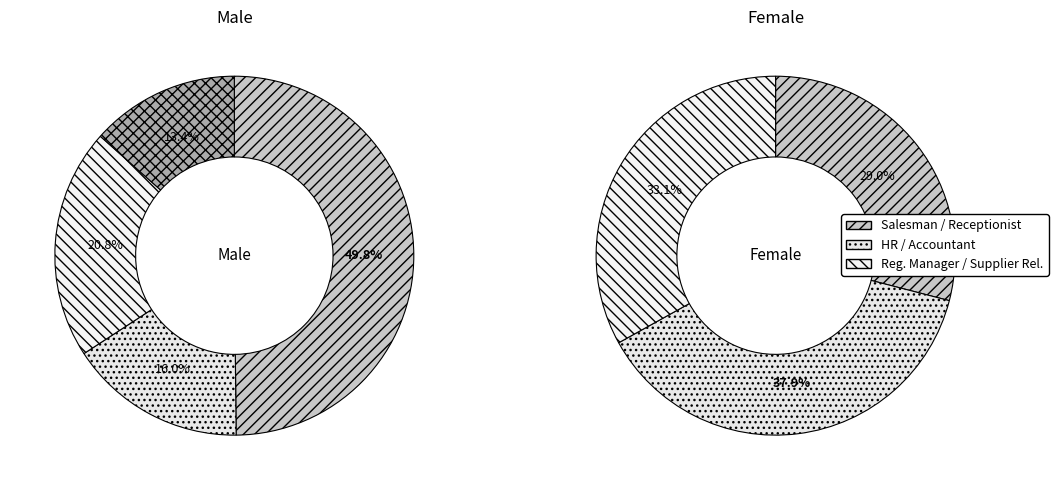

Do Receptionist and Salesman together represent more than half of the pie?

No